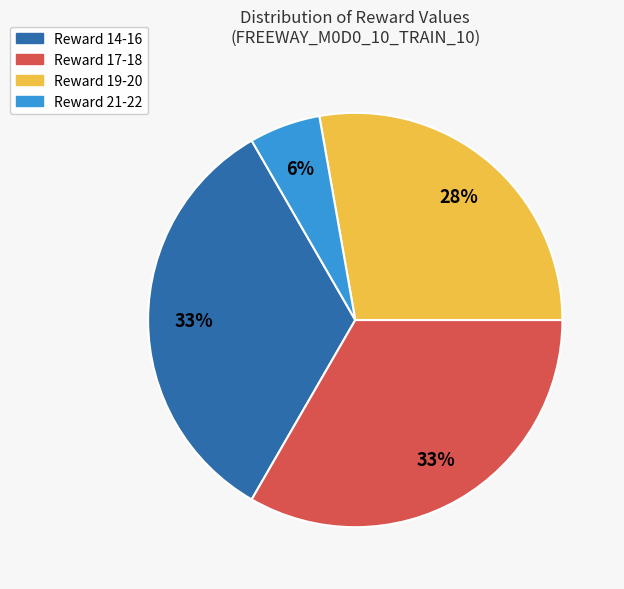

To the nearest percent, what is the average slice percentage?

25%